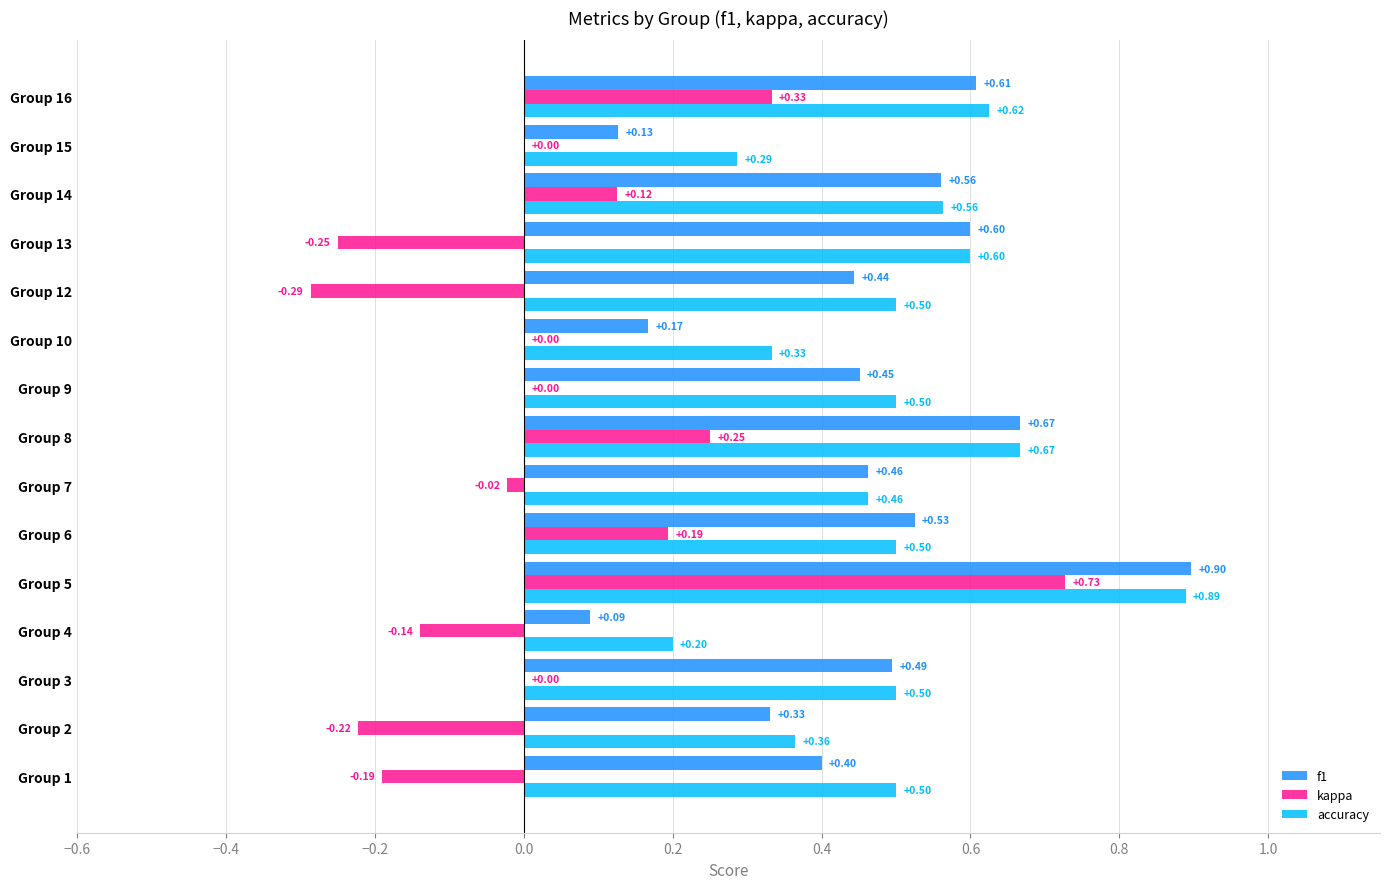

Is the value of kappa at Group 2 greater than the value of accuracy at Group 2?

No